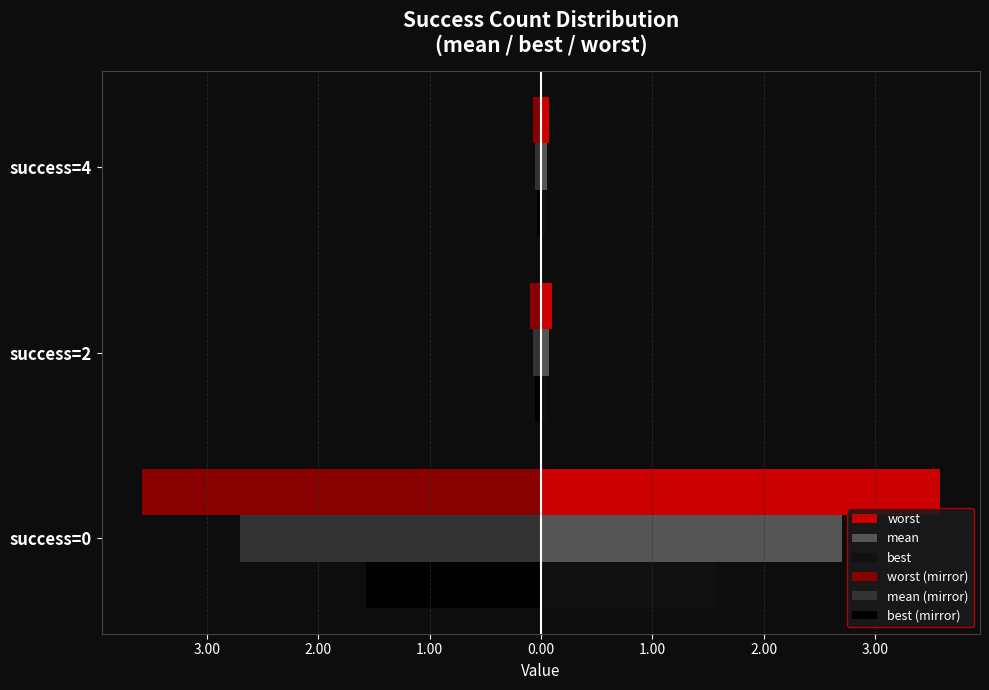

What is the highest value of the worst series?

3.6